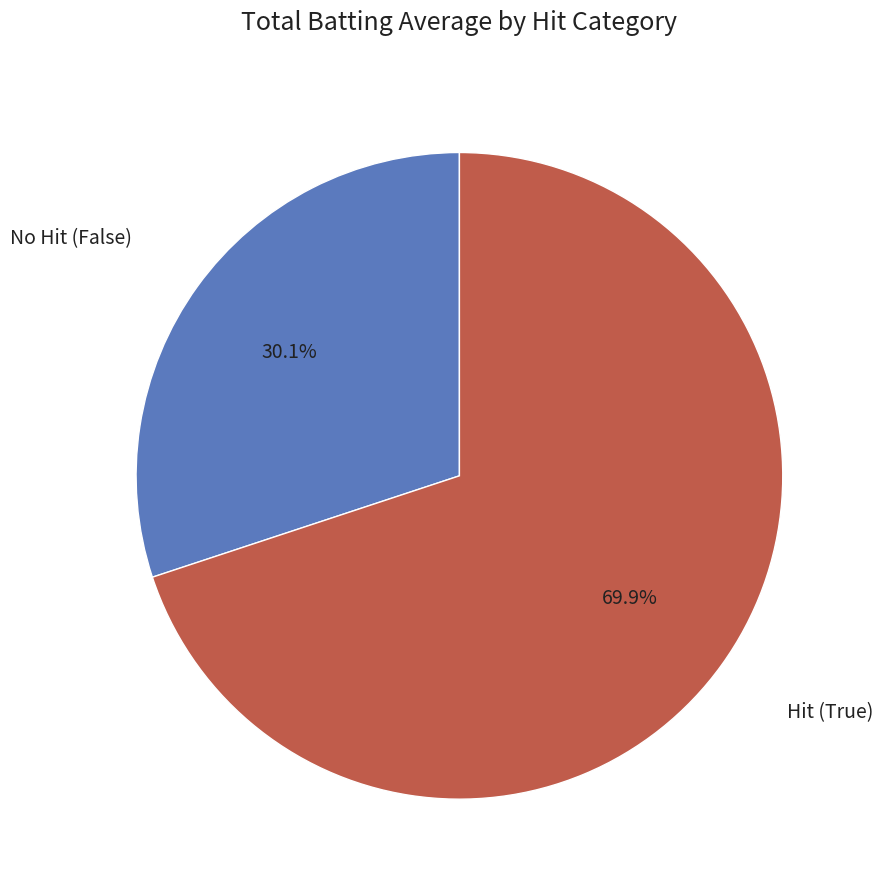

Is there a majority slice in this chart?

Yes